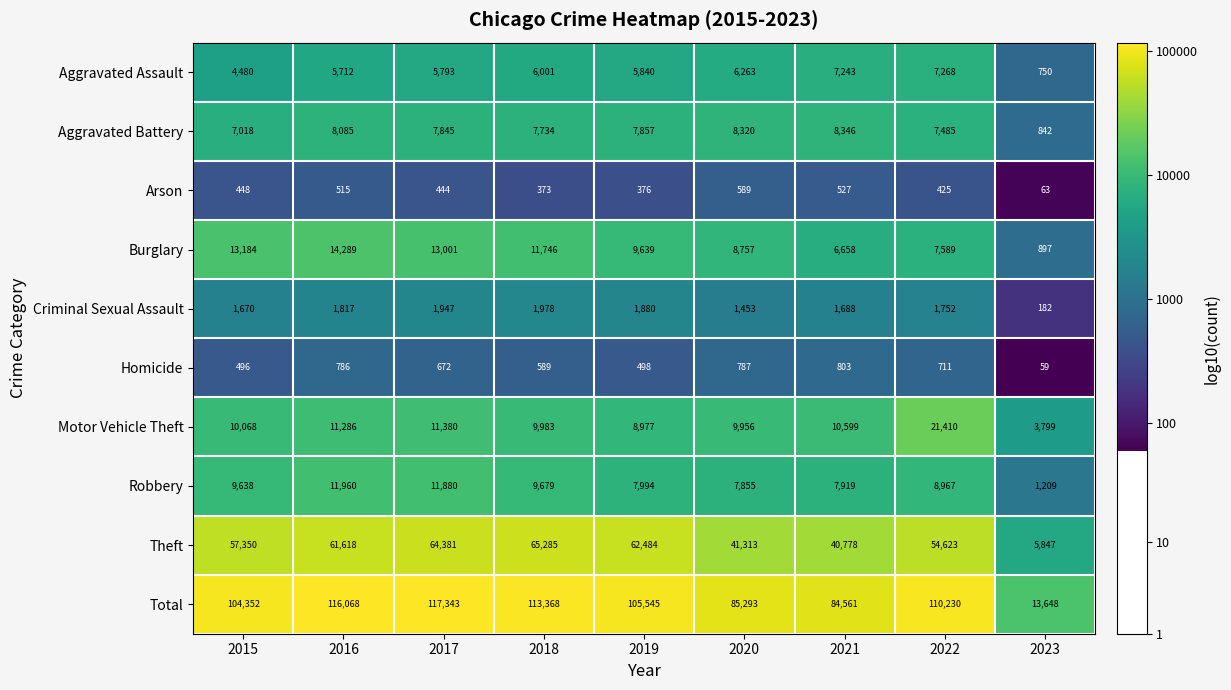

The value of Arson at 2020 is 357. True or false?

False